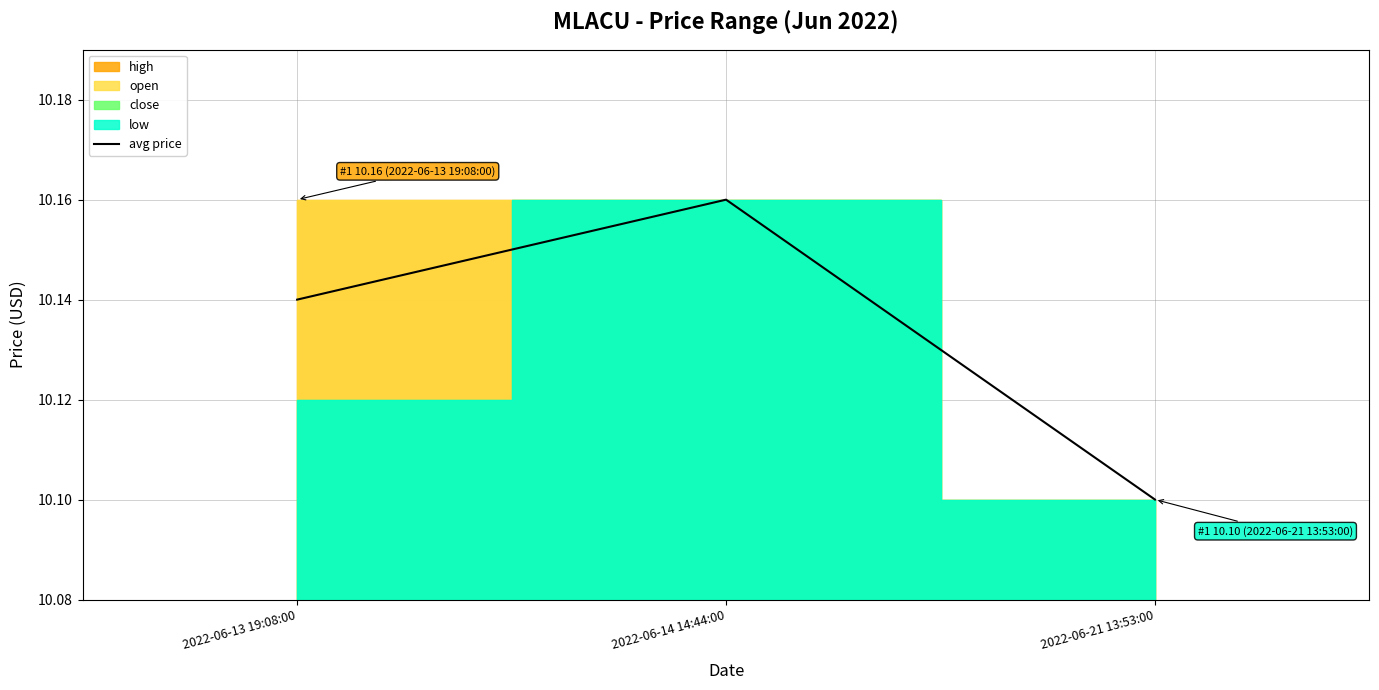

What value does the data have at 2022-06-21 13:53:00?

10.1